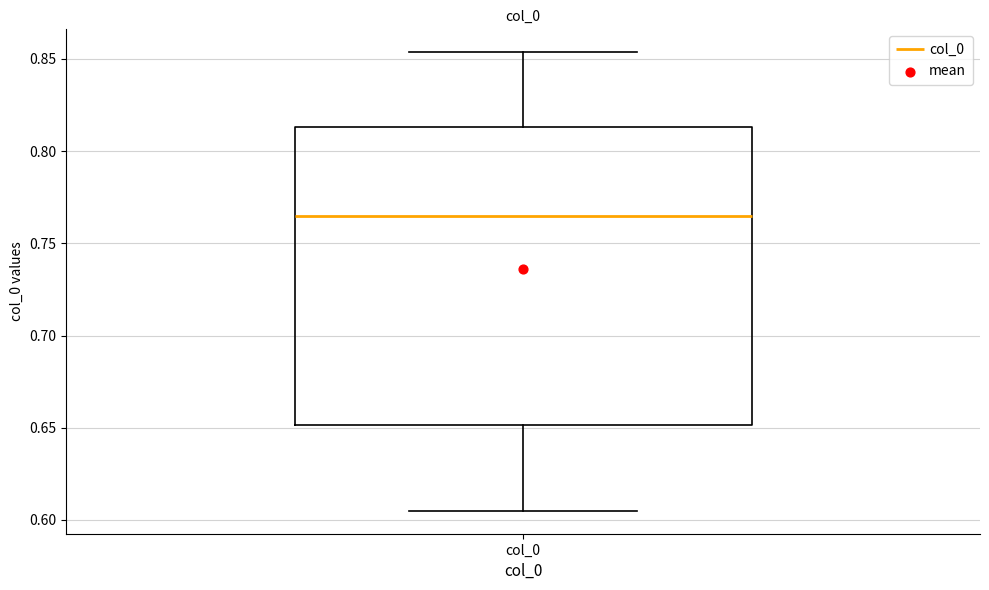

Where is the lower edge of the box for col_0 on the y-axis? The values are not printed on the chart, so give them approximately, as read against the axis.

0.650